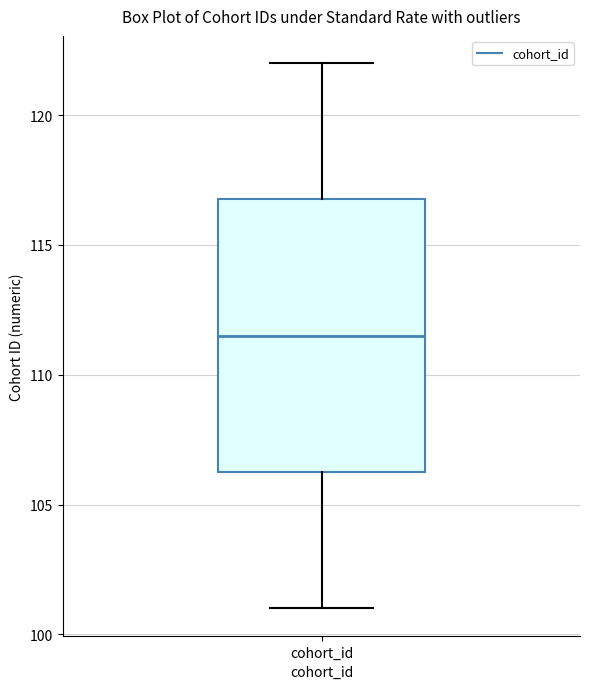

Read this box plot against the y-axis: the position of the median line, the range covered by the box, and the ends of both whiskers. The values are not printed on the chart, so give them approximately, as read against the axis.

median 111.5, box 106.5 to 117.0, whiskers 101.0 to 122.0